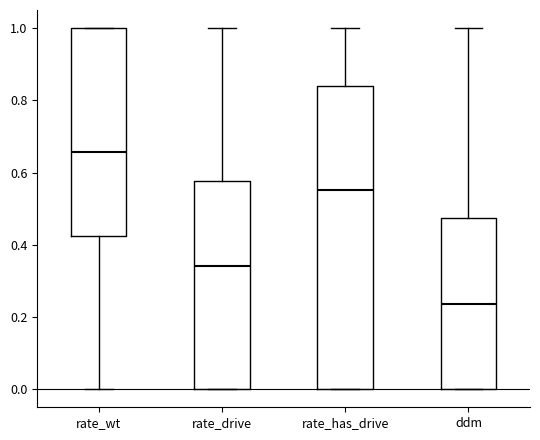

Reading left to right, read every box against the y-axis: the position of its median line, the range the box covers, and the ends of its whiskers. The values are not printed on the chart, so give them approximately, as read against the axis.

rate_wt: median 0.66, box 0.42 to 1.00, whiskers 0.00 to 1.00
rate_drive: median 0.34, box 0.00 to 0.58, whiskers 0.00 to 1.00
rate_has_drive: median 0.56, box 0.00 to 0.84, whiskers 0.00 to 1.00
ddm: median 0.24, box 0.00 to 0.48, whiskers 0.00 to 1.00